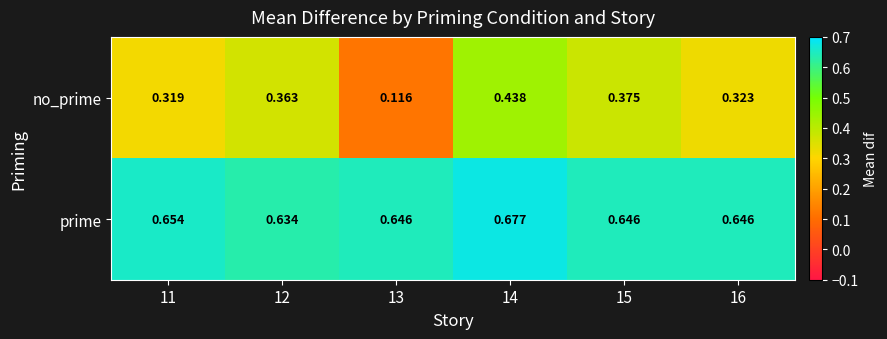

Which series has the widest spread of values?

no_prime